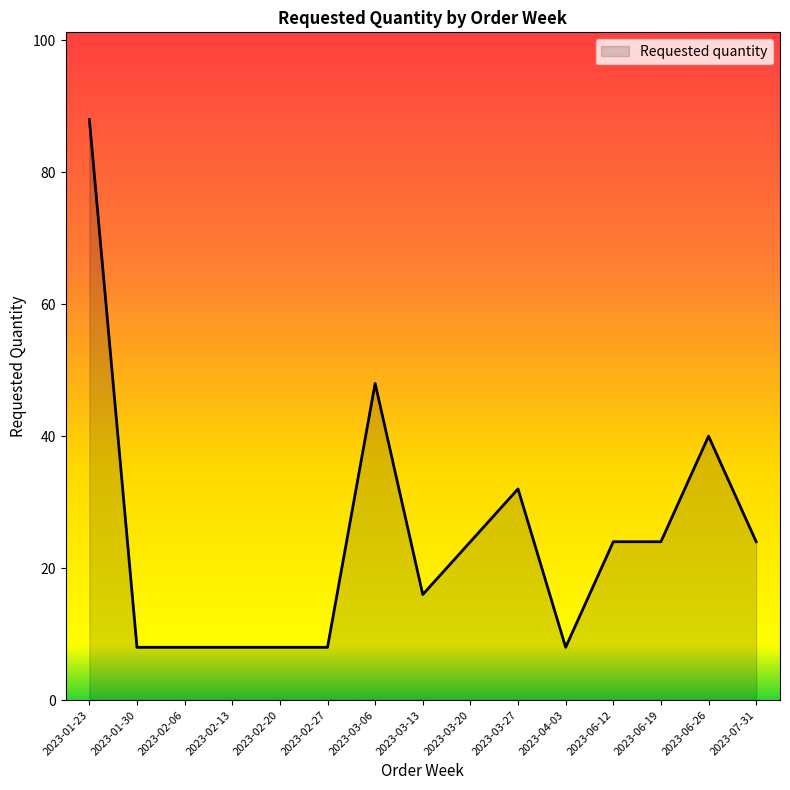

The value at 2023-03-20 is 8. True or false?

False